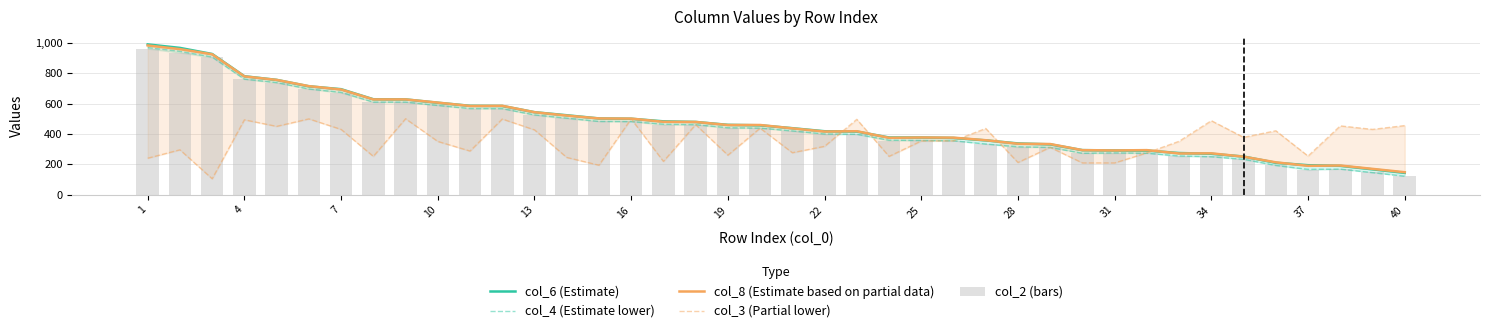

The col_4 (Estimate lower) series shows 400 at 22. True or false?

True